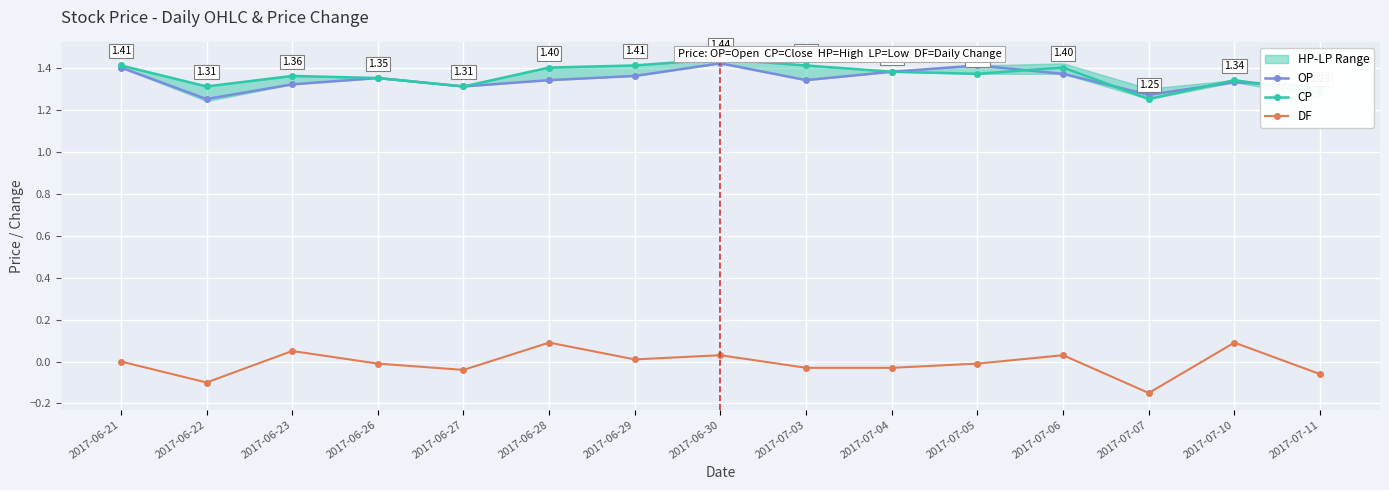

True or false: DF and CP cross at least once.

False